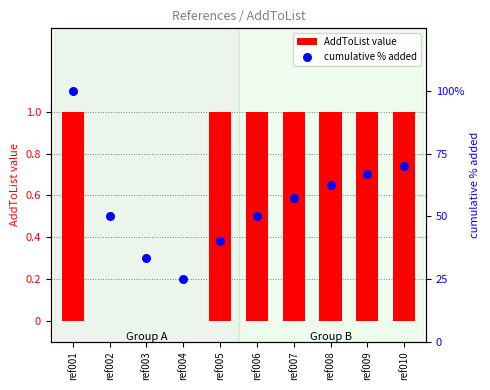

Which series reaches the minimum Y coordinate?

AddToList value